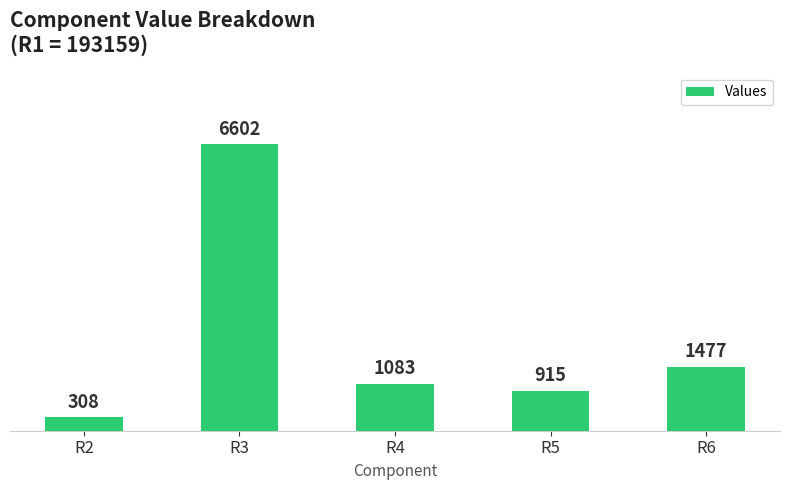

Rank the categories by value from highest to lowest.

R3, R6, R4, R5, R2